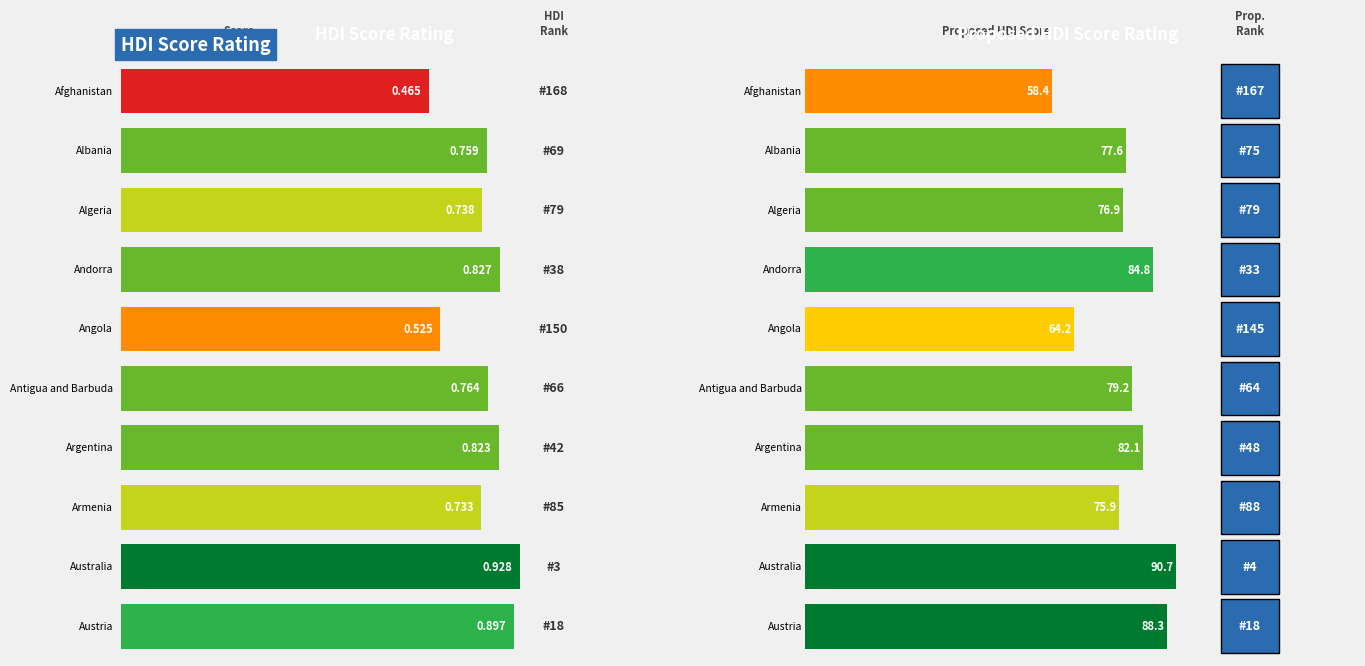

Which category has the highest value in the HDI_score series?

Australia